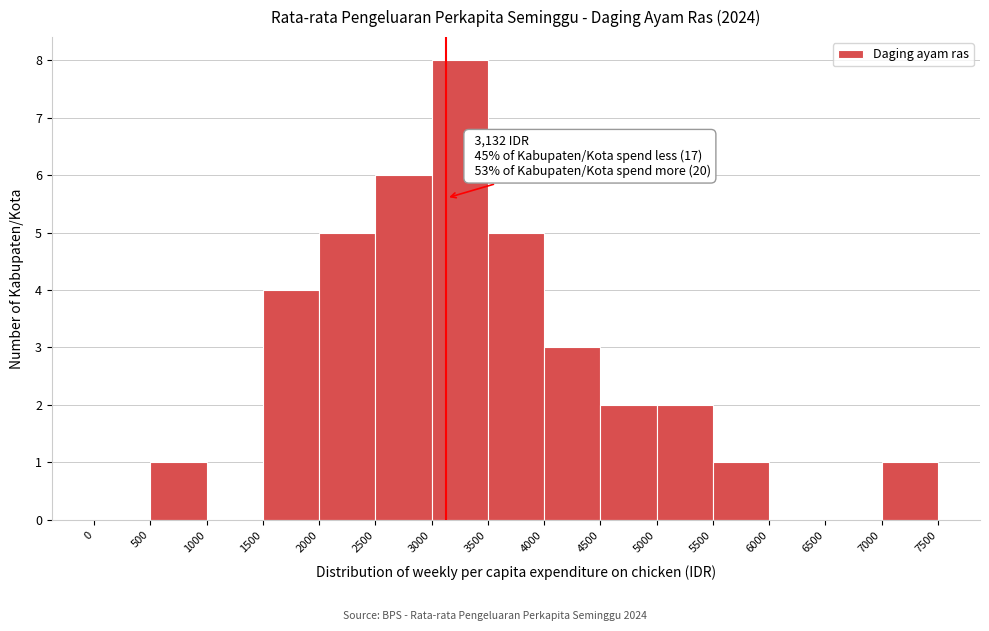

Over which range of the x-axis is the bar tallest?

3000 to 3500